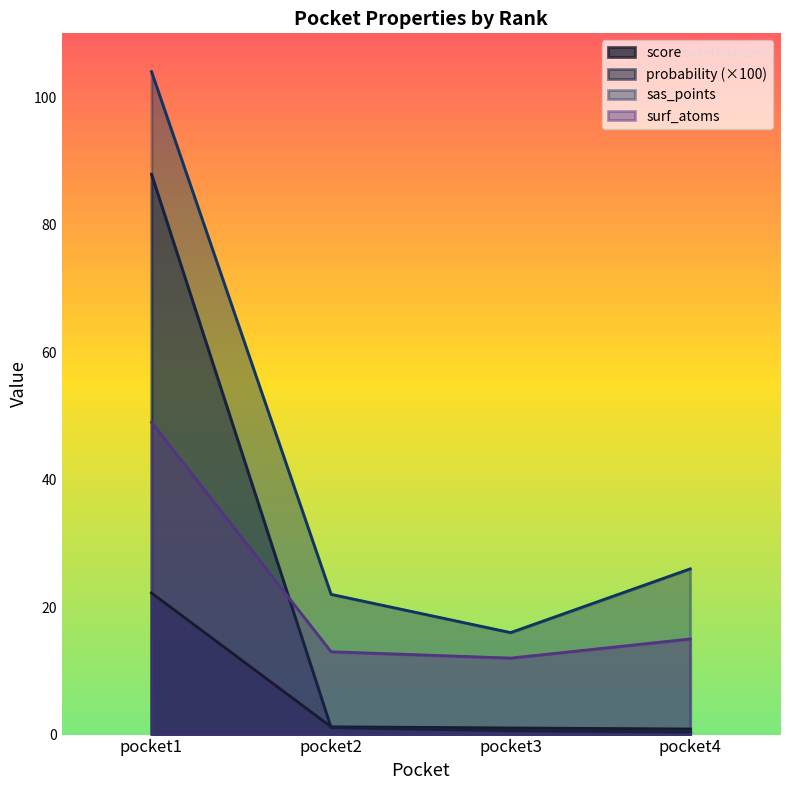

Does the chart have visible grid lines?

No